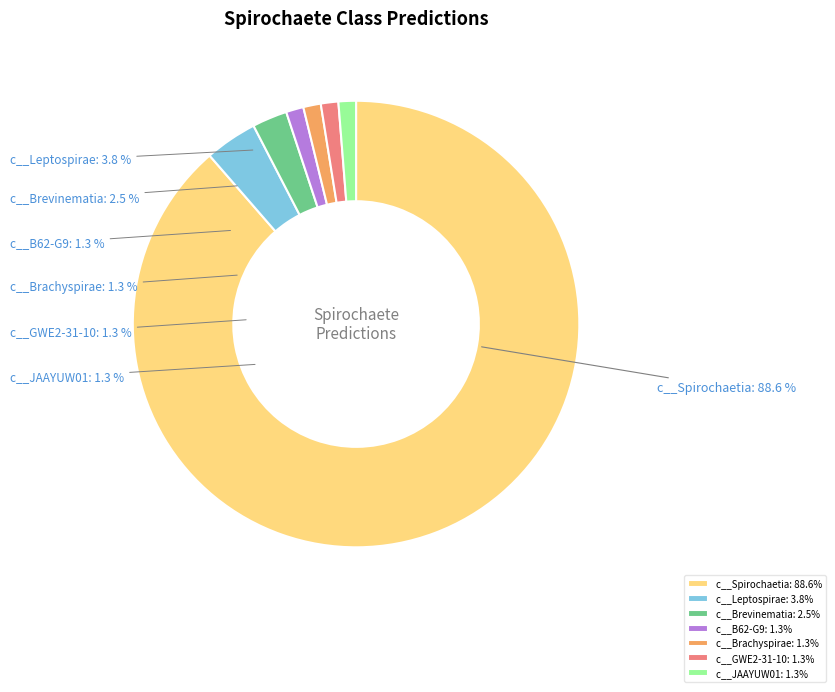

To the nearest percent, what is the difference between the c__Brevinematia and c__B62-G9 slice percentages?

1%